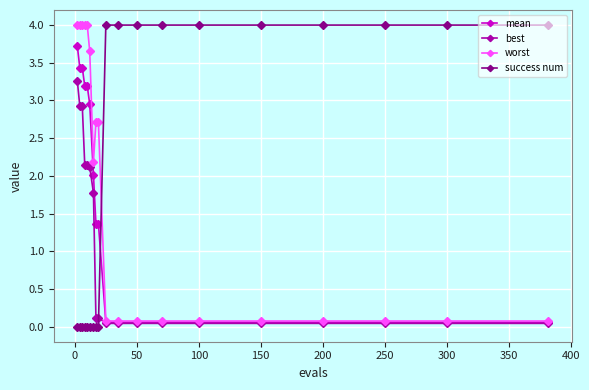

Which series has the largest total across all categories?

success num